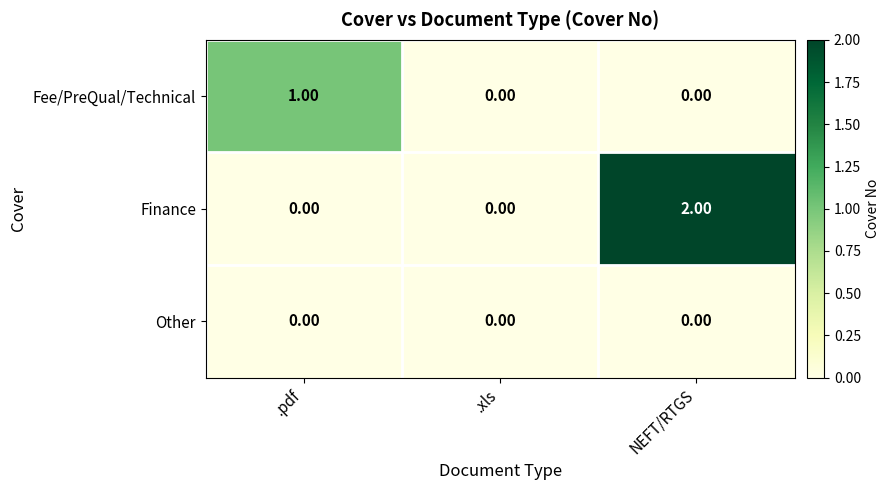

Which series has the largest range (max minus min)?

Finance